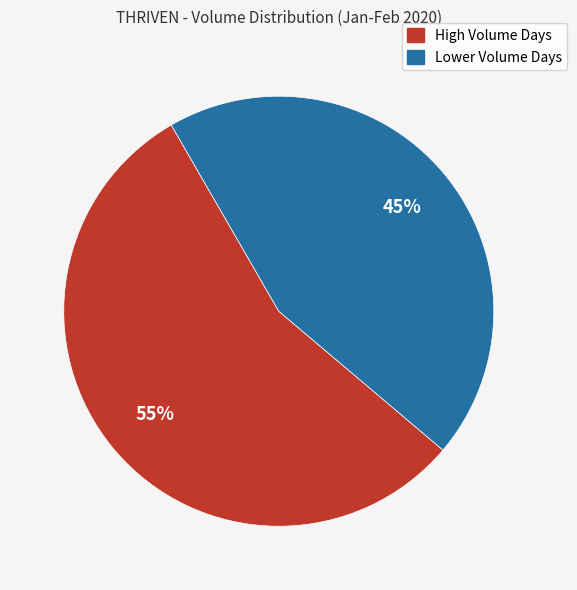

Is there any slice that represents more than half of the pie?

Yes